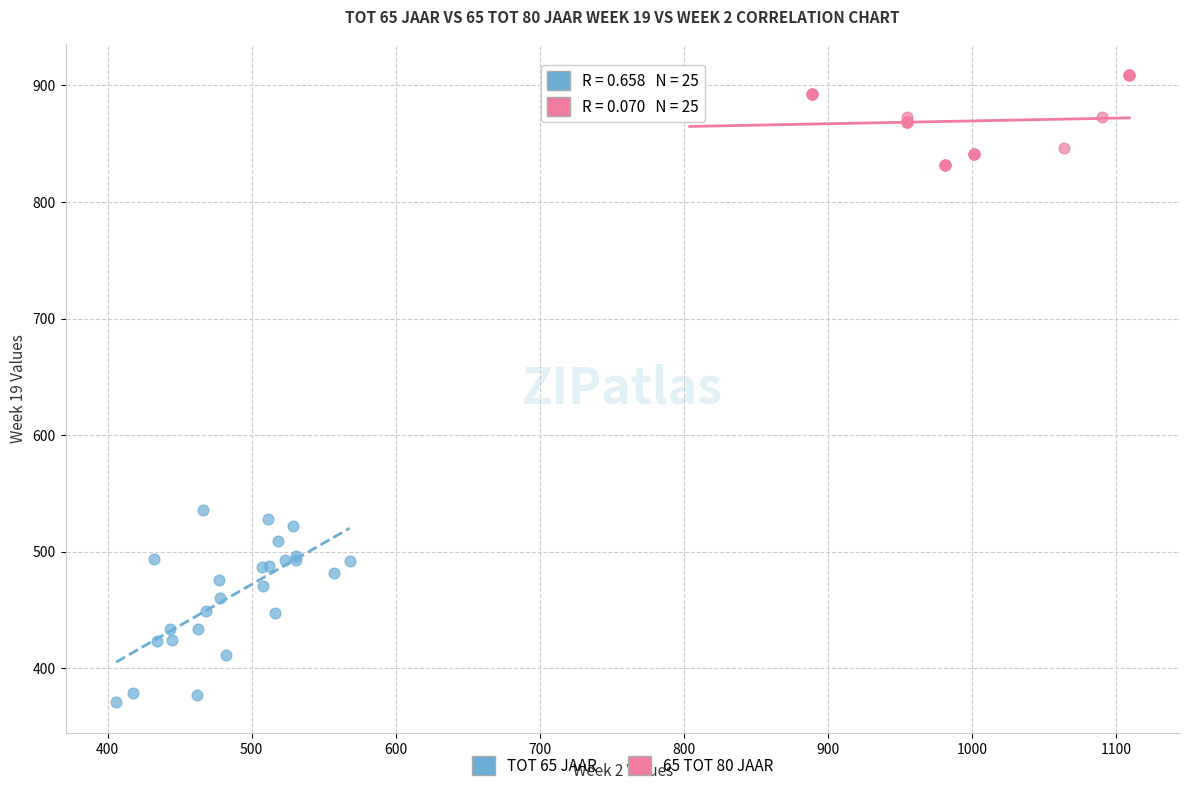

Which series contains the lowest Y value?

TOT 65 JAAR